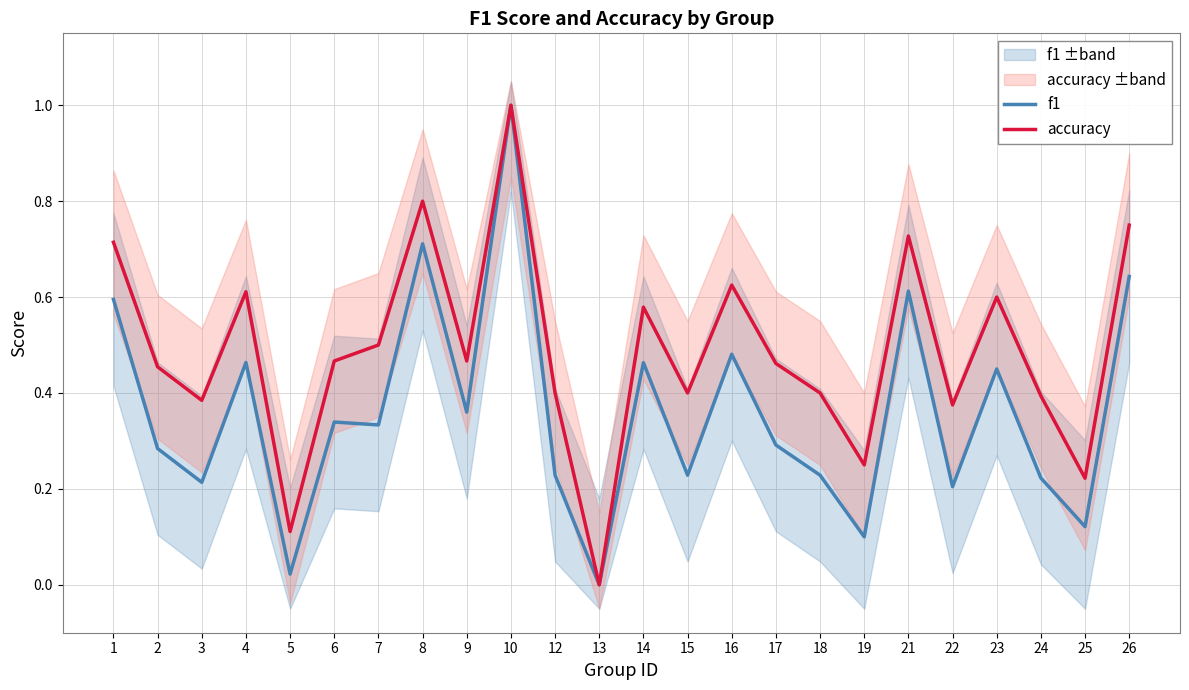

Where is the first local minimum for f1?

3